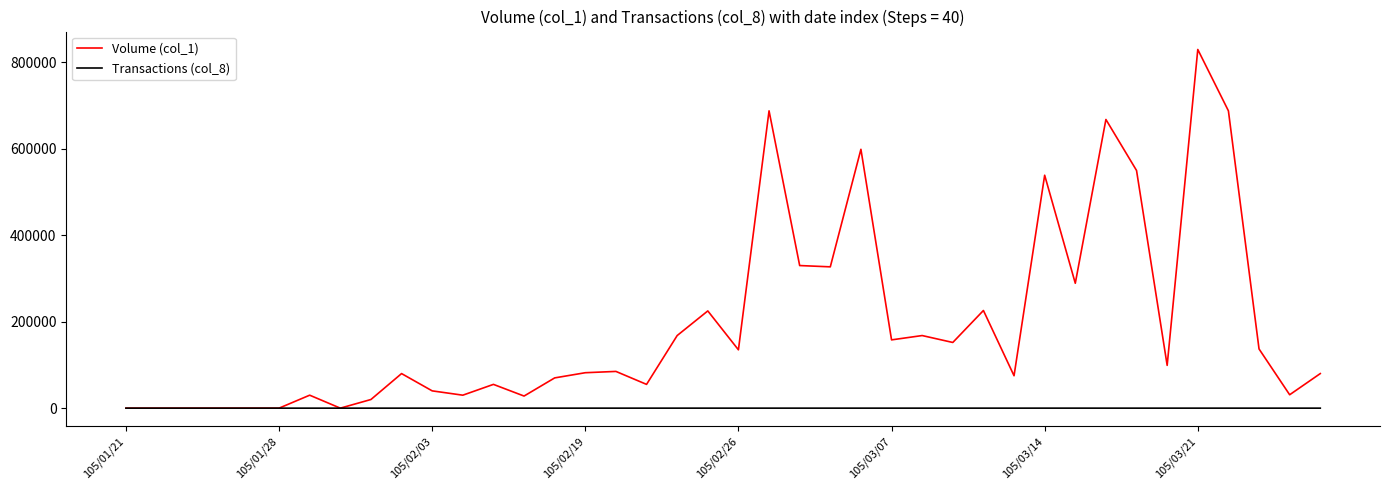

How many lines are shown in the chart?

2